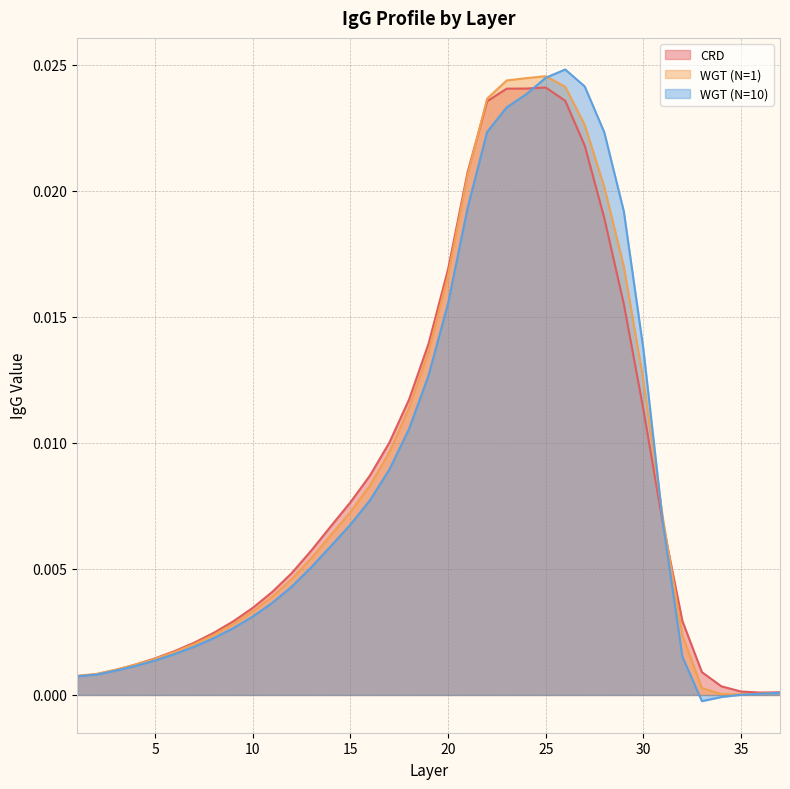

Which series has the largest total across all categories?

WGT (N=1)